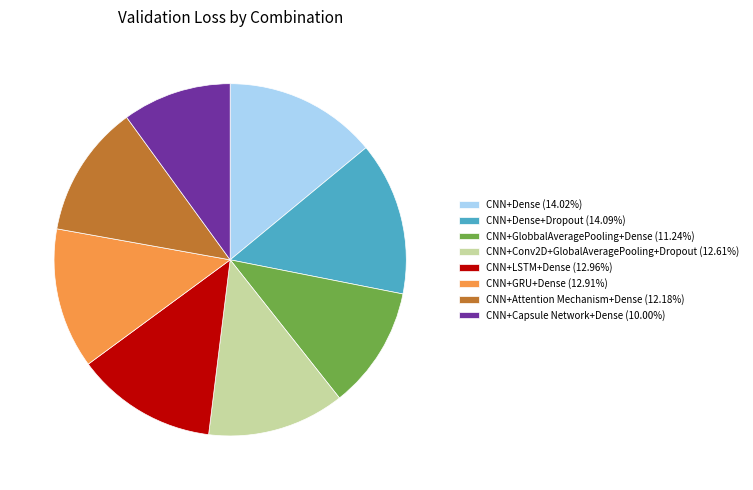

Does any single category account for the majority?

No